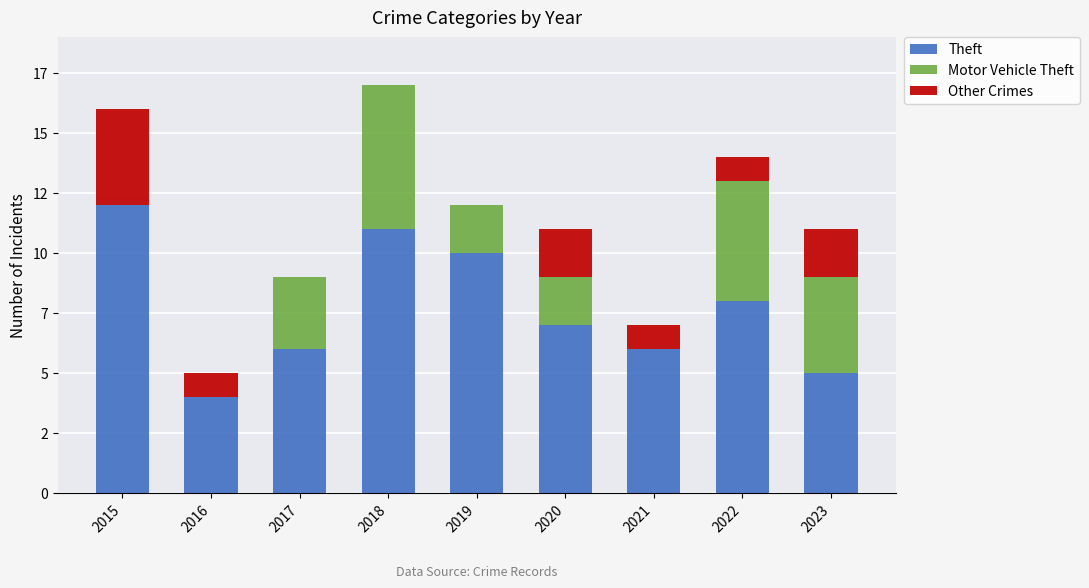

List the series in order of their overall mean, highest first.

Theft, Motor Vehicle Theft, Other Crimes